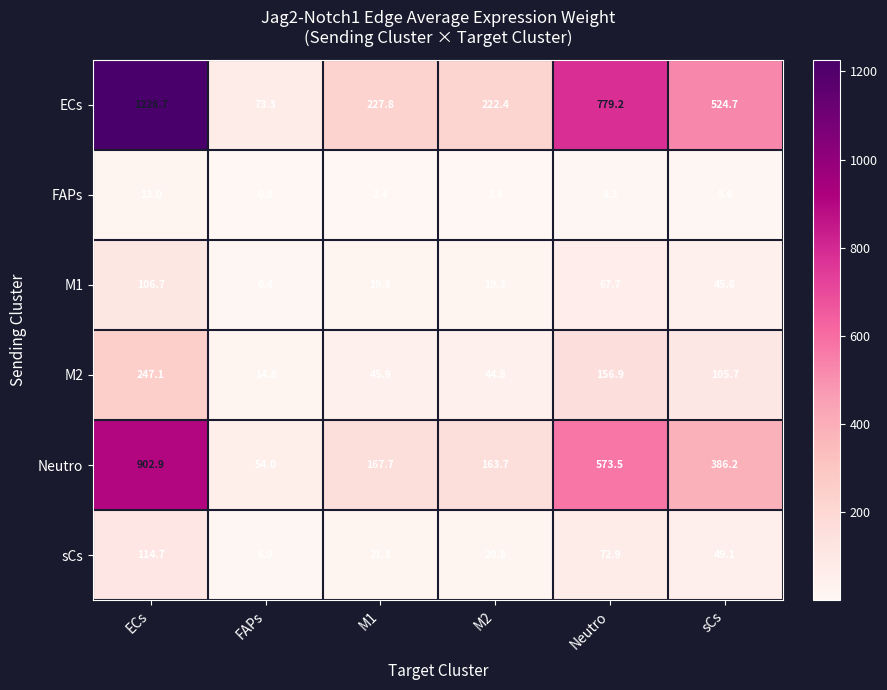

At which label does sCs reach its peak?

ECs